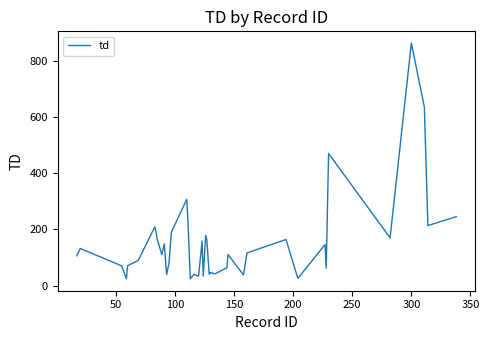

What is the difference between the maximum and minimum values?

837.3